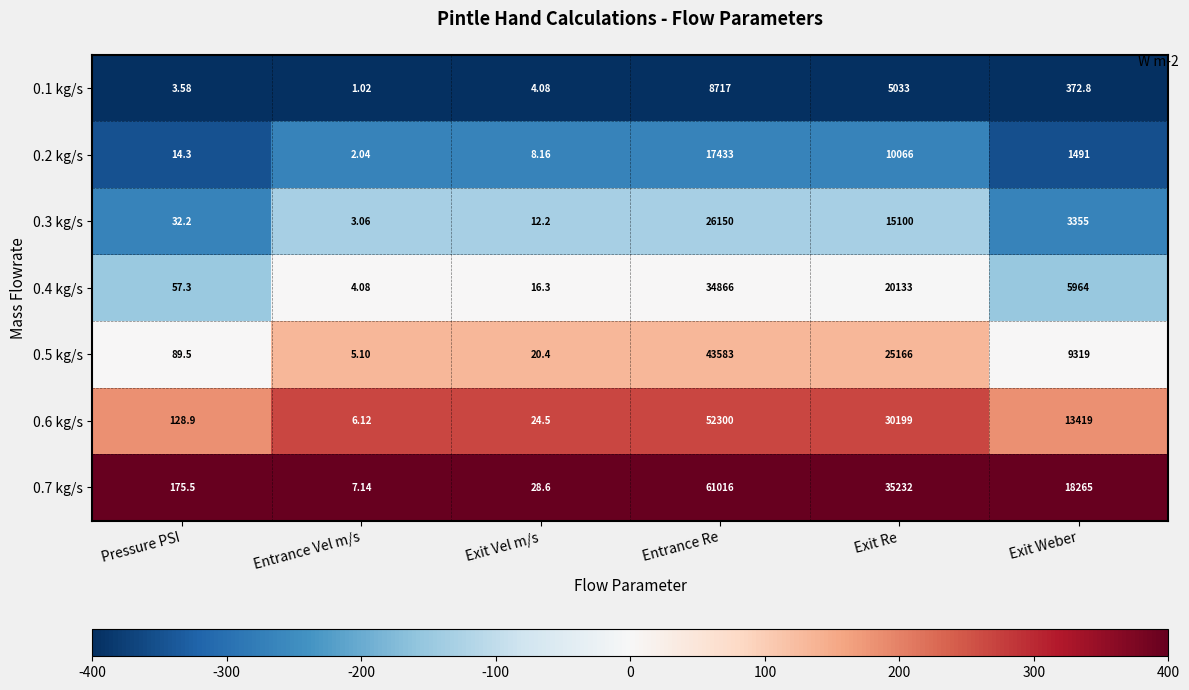

Which label corresponds to the largest value in the chart?

Entrance Re